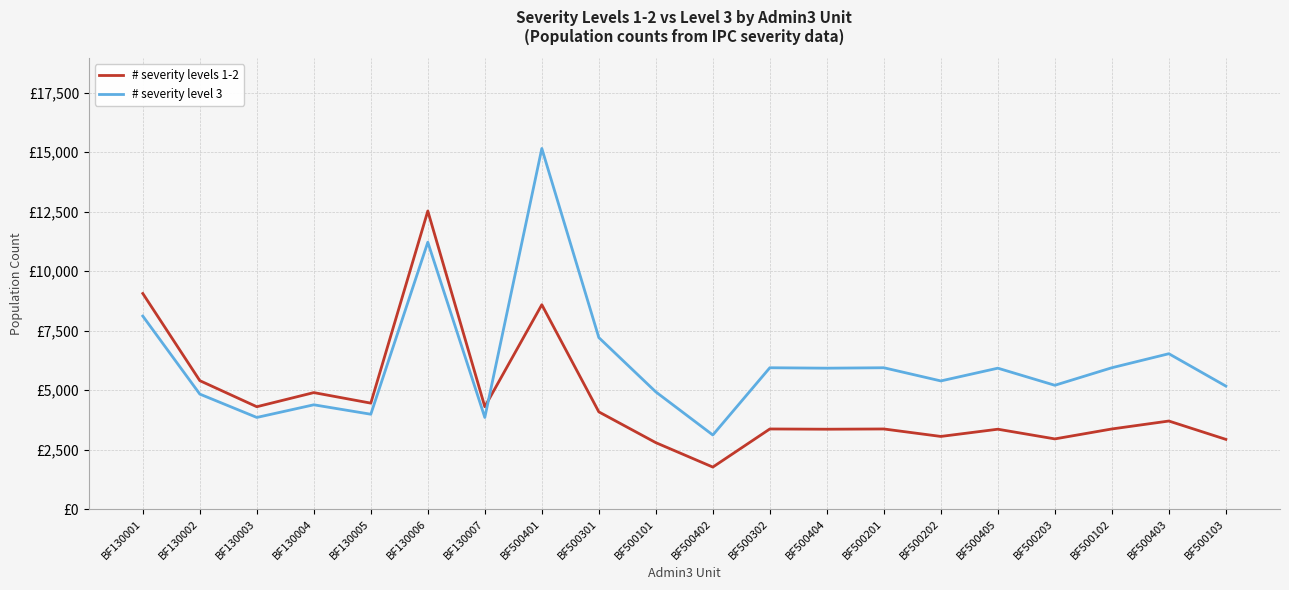

Which series has the largest range (max minus min)?

# severity level 3